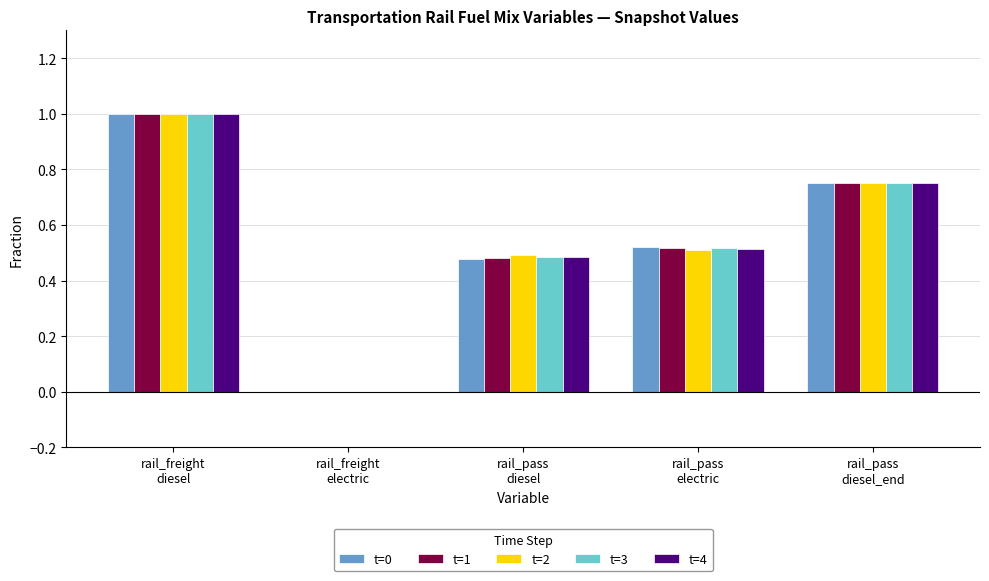

What is the maximum value shown in the chart?

1.0